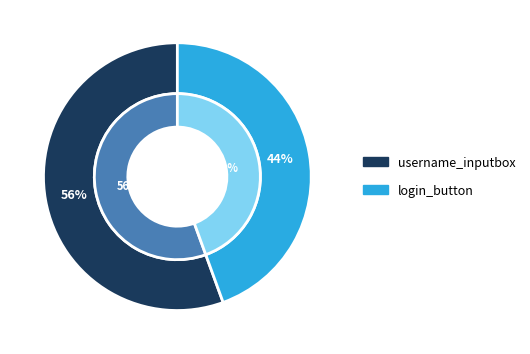

What percentage is the login_button slice, to the nearest percent?

44%